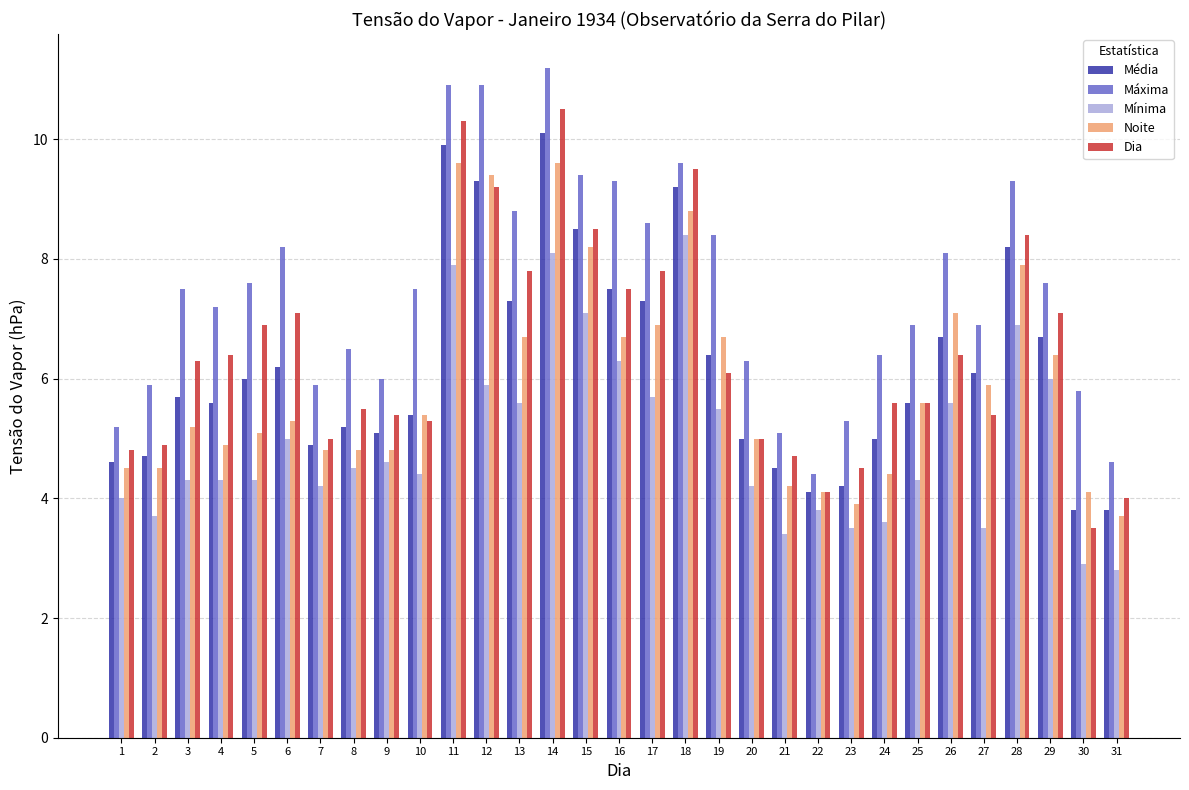

What is the sum of the Máxima values at 16 and 1?

14.5